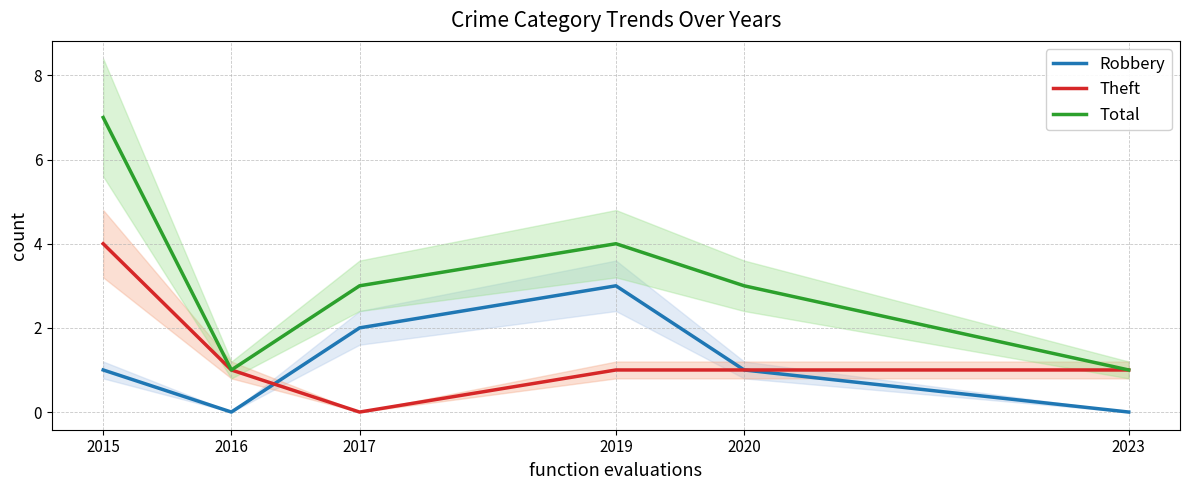

True or false: Theft and Total cross at least once.

False